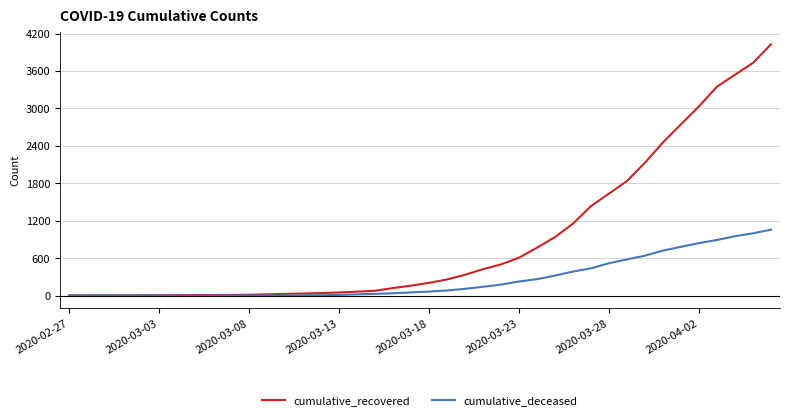

Which series has the largest total across all categories?

cumulative_recovered